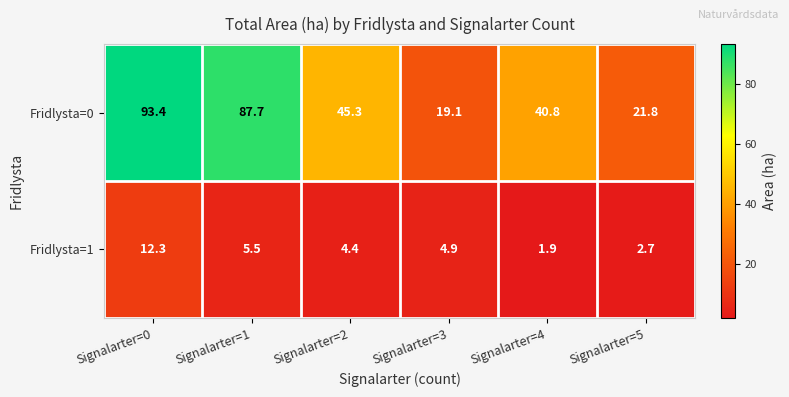

At how many categories does at least one series exceed 3?

6